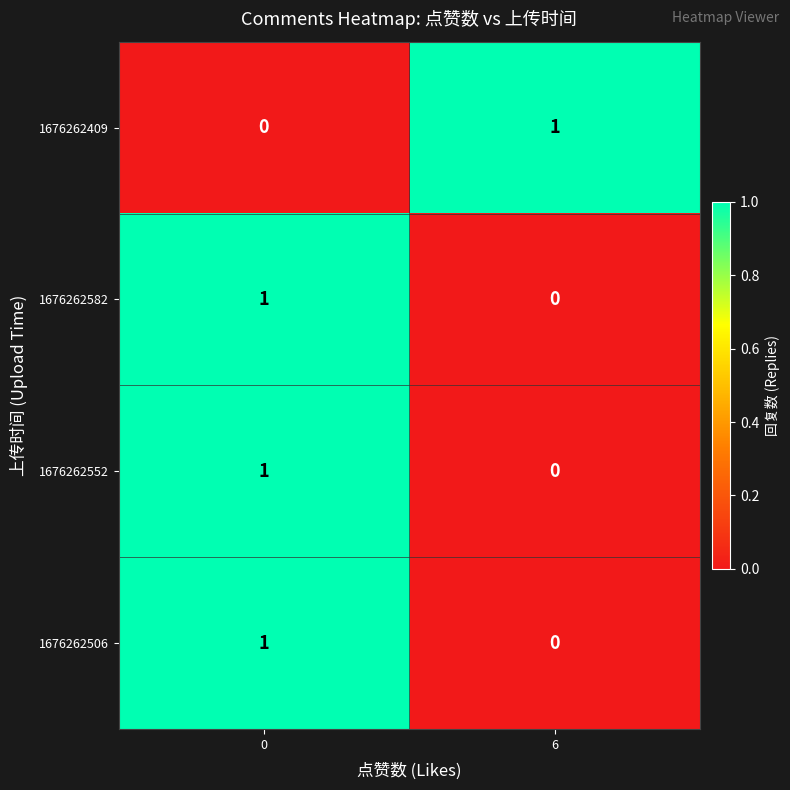

True or false: 1676262552 has a value of 2 at 0.

False